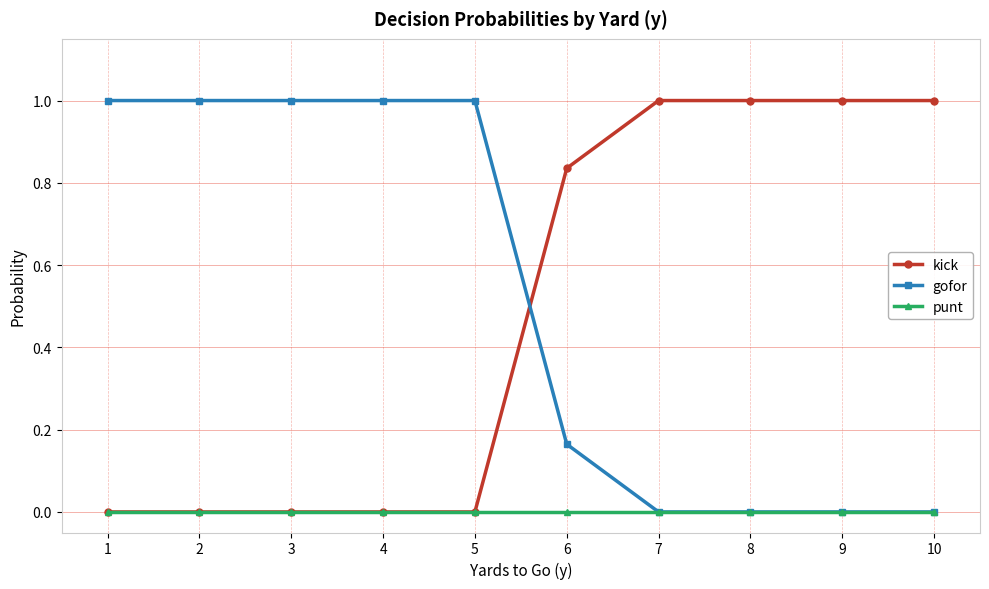

How many times do gofor and kick cross each other?

1